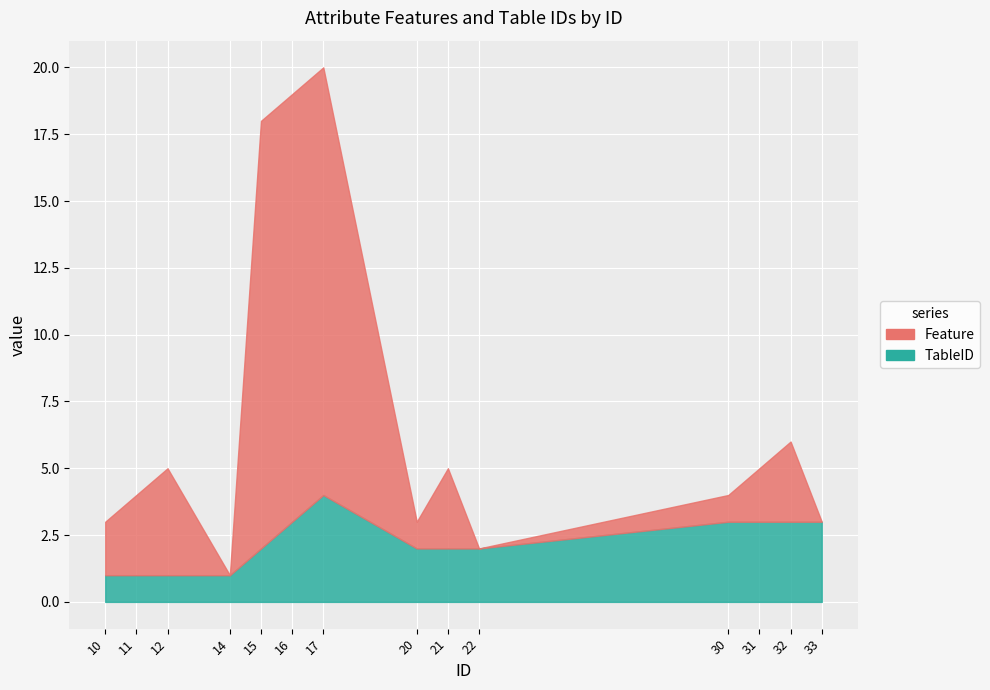

Which label corresponds to the smallest value in the chart?

14